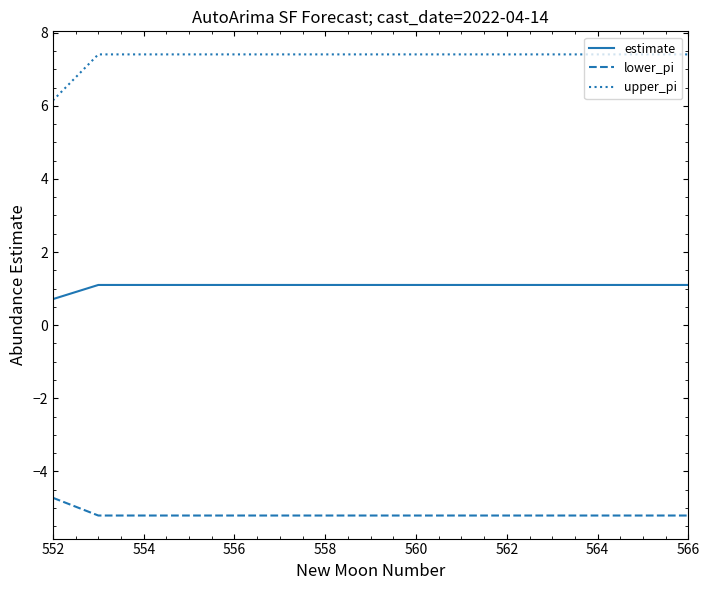

What is the sum of all upper_pi values?

109.8